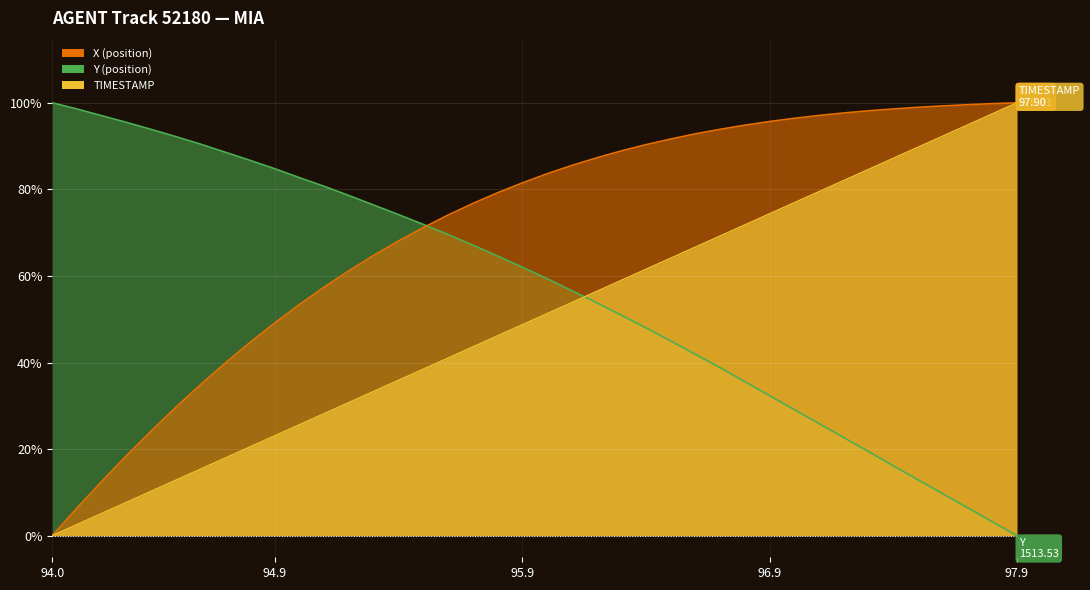

Is it true that Y equals 6.5 at 97.7?

True